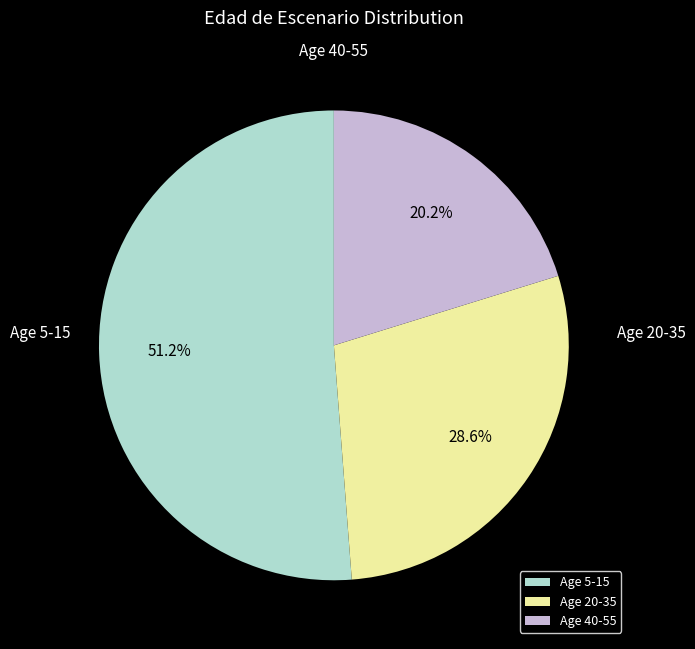

Does Age 5-15 represent more than half of the total?

Yes